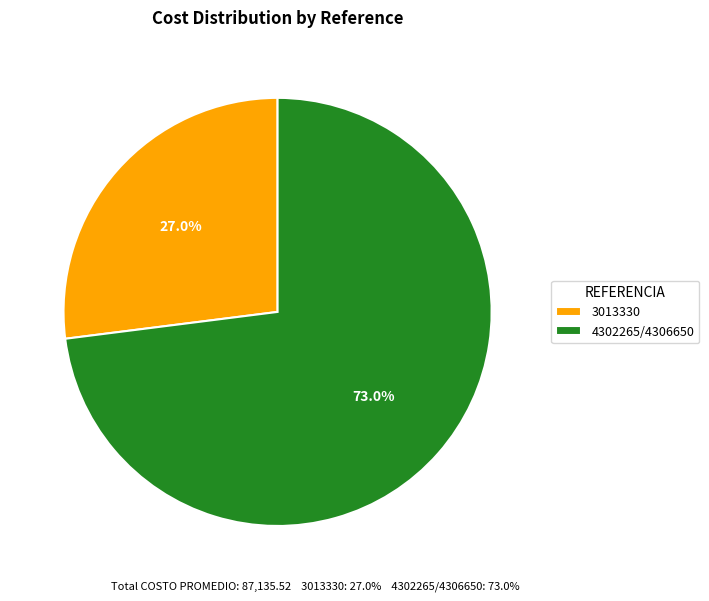

What is the total percentage of 3013330 and 4302265/4306650?

100.0%